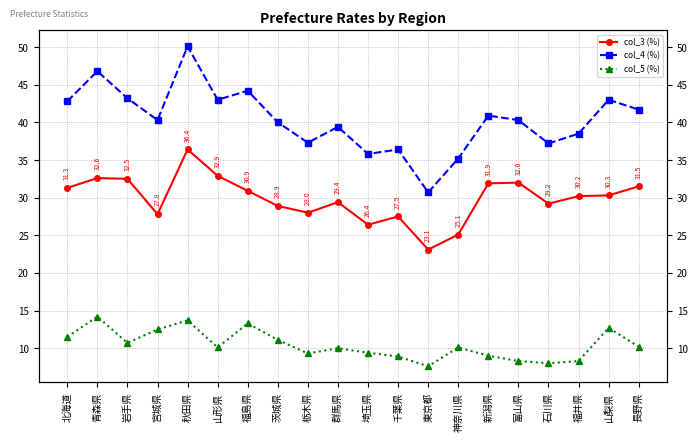

Which series has the largest range (max minus min)?

col_4 (%)